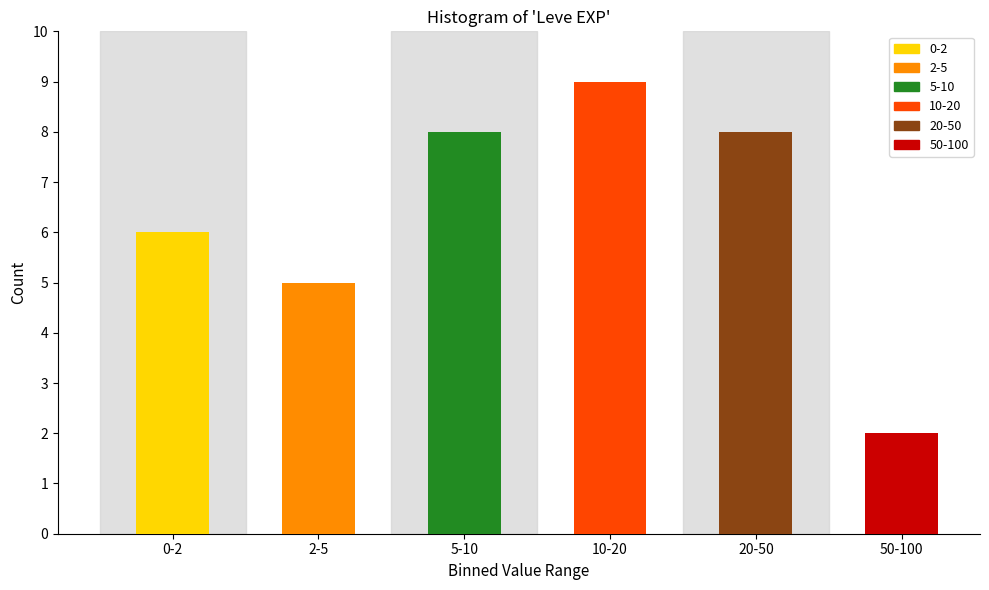

Reading left to right, extract all data points from this chart.

0-2=6	2-5=5	5-10=8	10-20=9	20-50=8	50-100=2